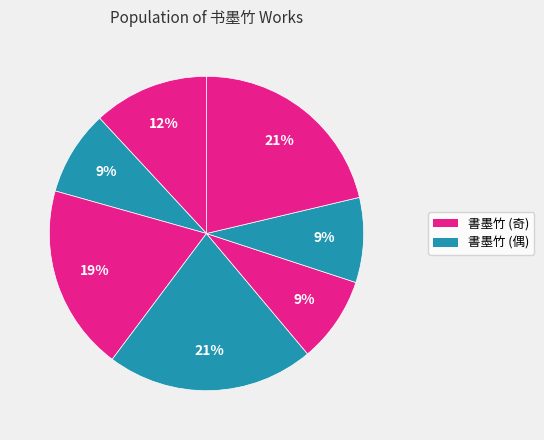

Is there a majority slice in this chart?

No